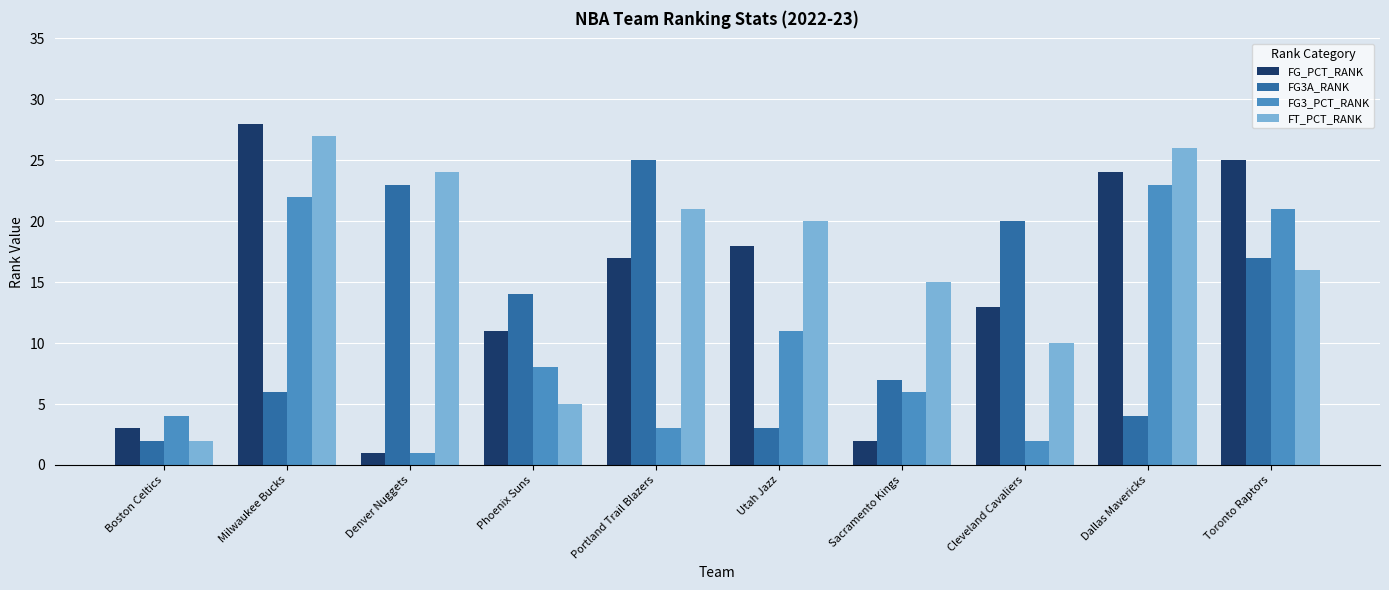

What is the label of the 6th bar from the right?

Portland Trail Blazers